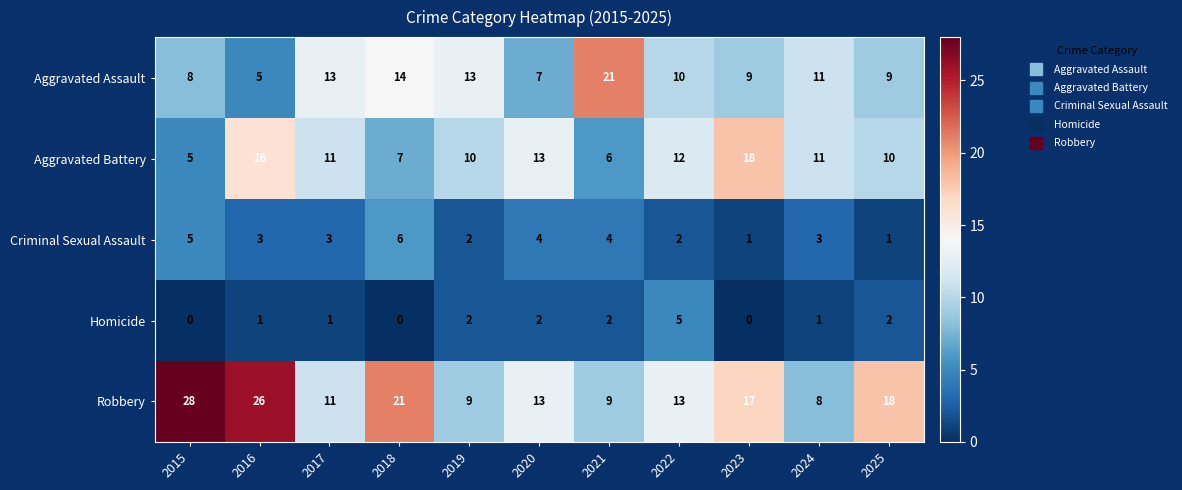

Rank the series at 2021 from lowest to highest value.

Homicide, Criminal Sexual Assault, Aggravated Battery, Robbery, Aggravated Assault